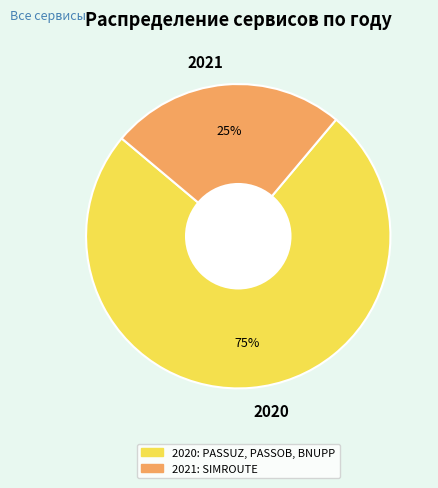

Which slice represents more than half of the pie?

2020